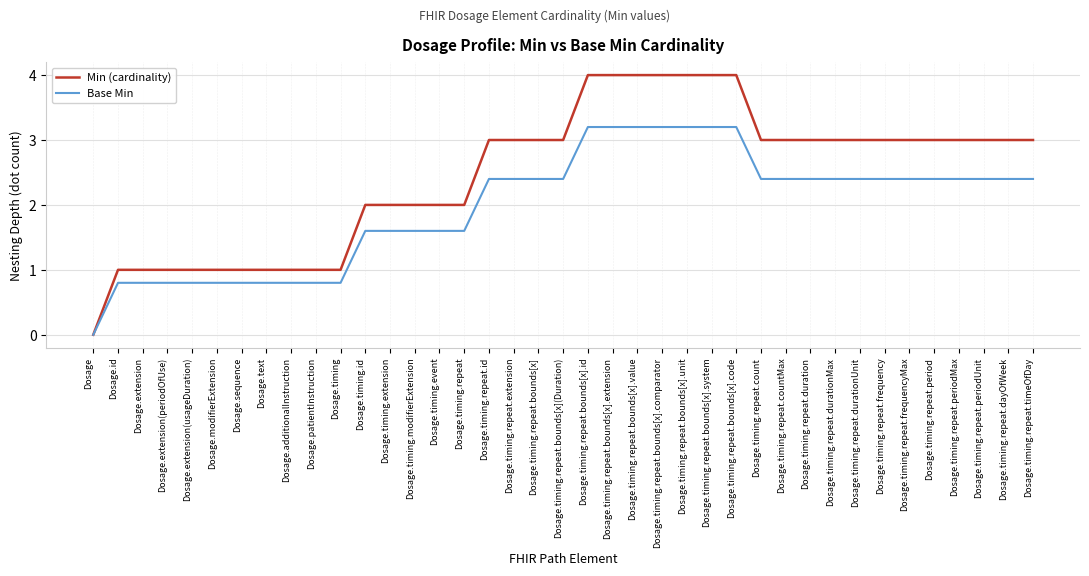

What is the difference between the highest and lowest values at Dosage.timing.repeat.countMax?

0.6